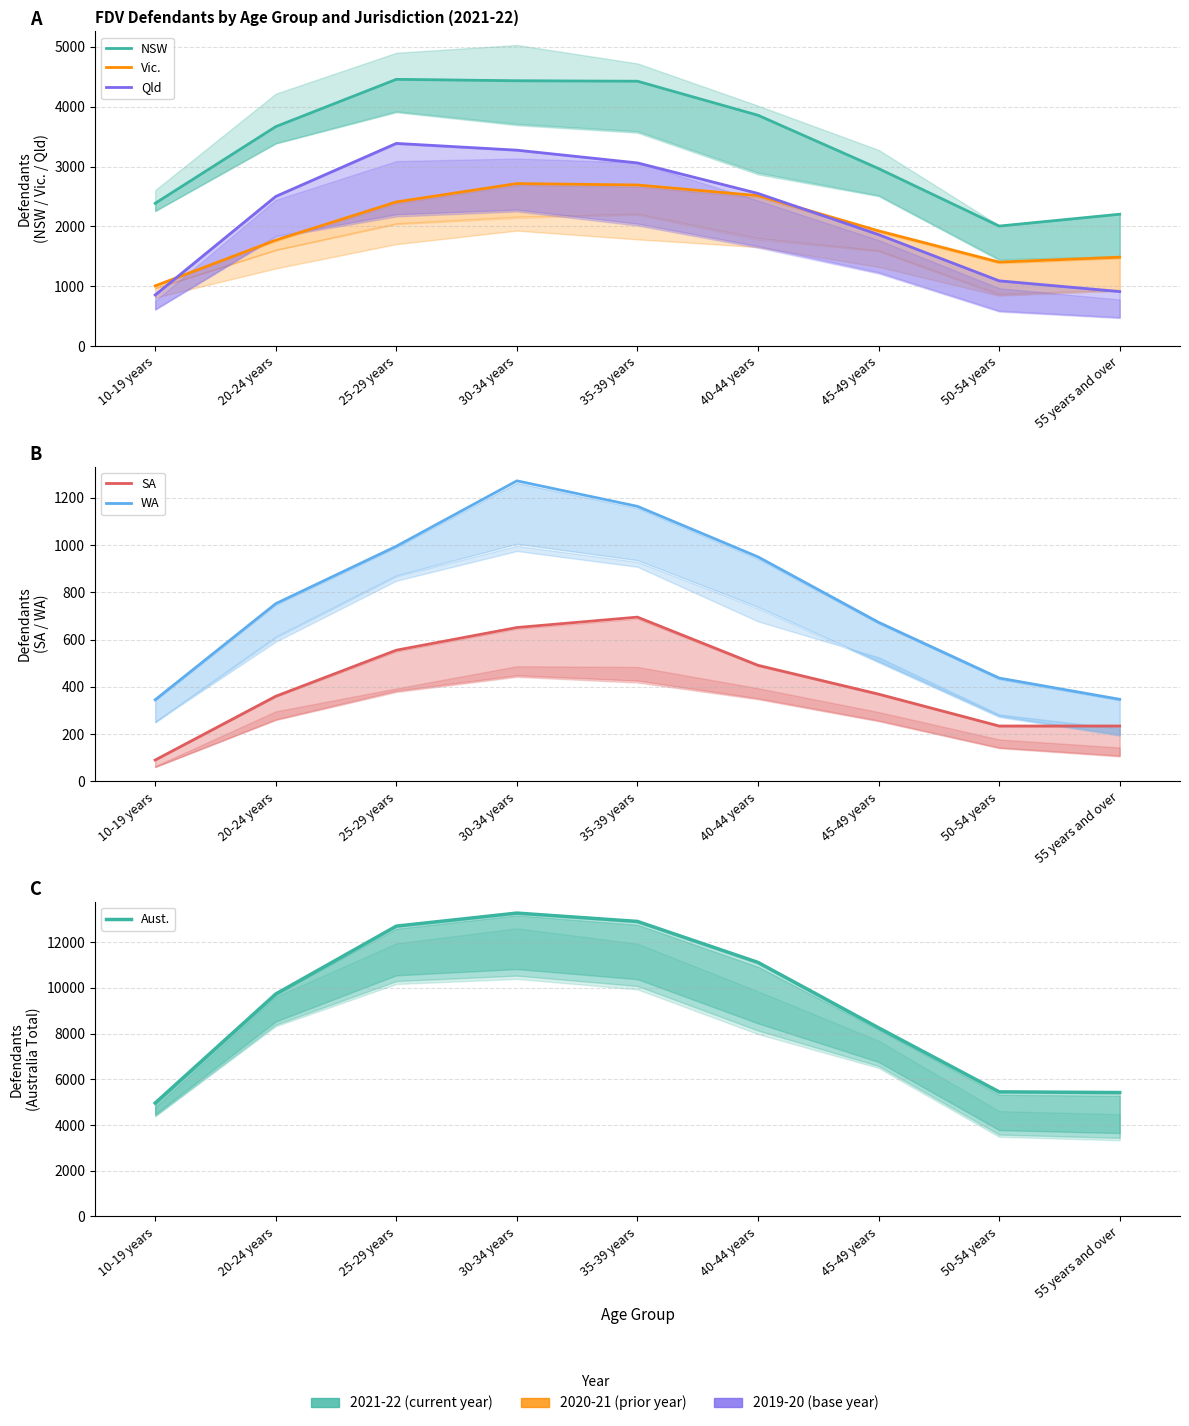

True or false: SA and NSW intersect in this chart.

False